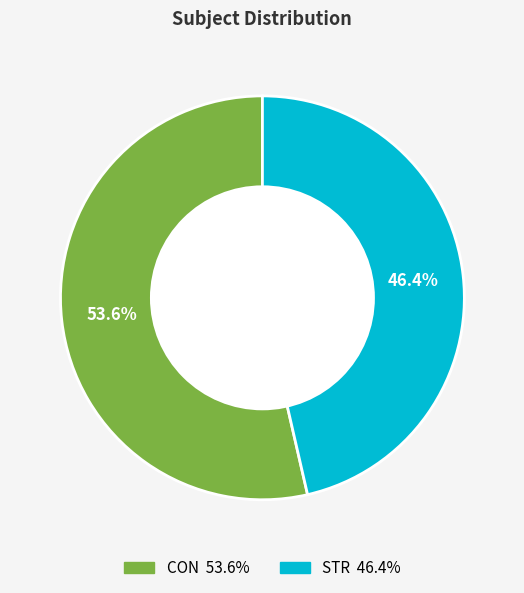

What is the largest slice in the pie chart?

CON